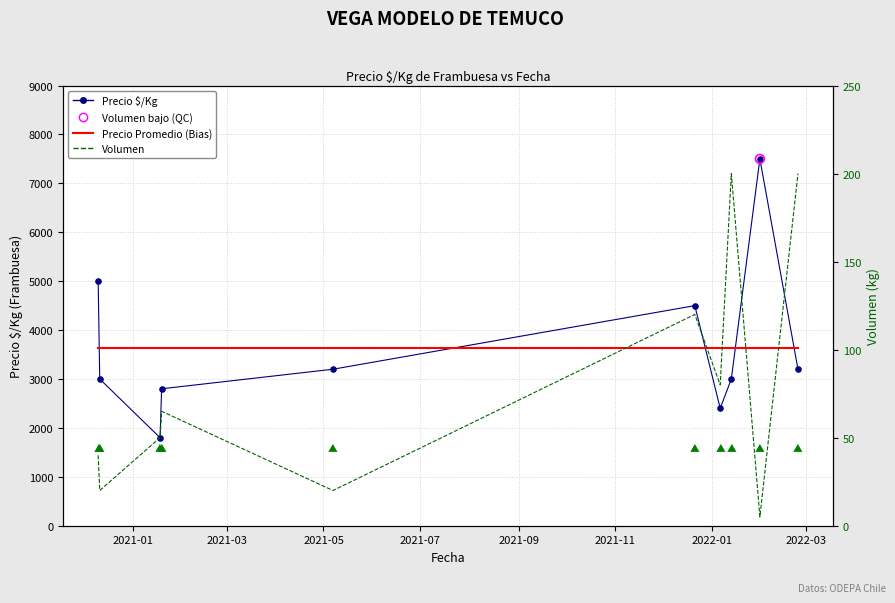

Which series has the widest spread of Y values?

Precio $/Kg